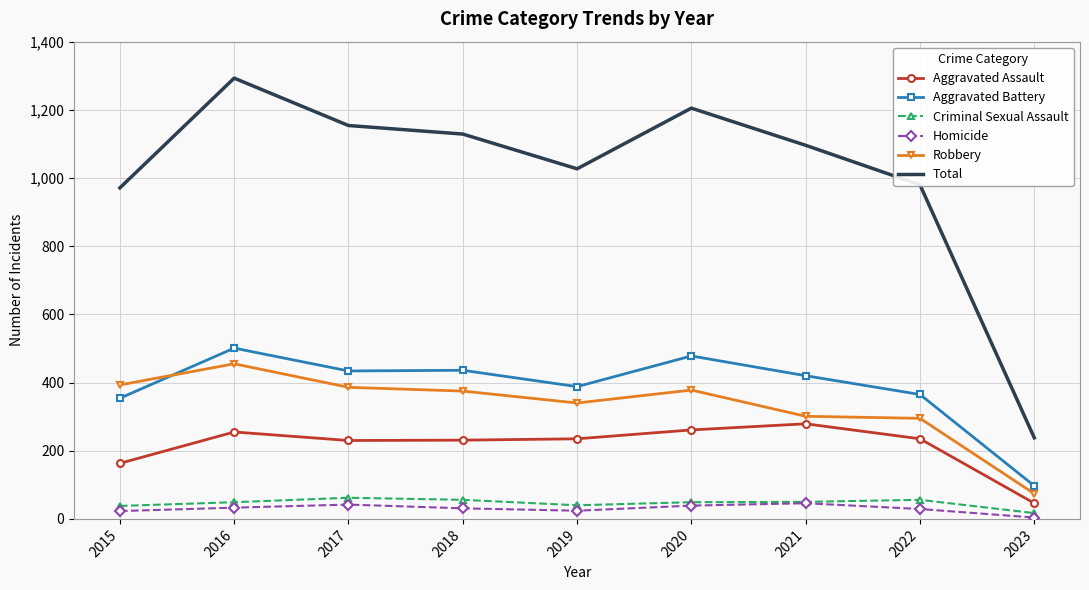

Is the value of Total at 2018 greater than the value of Robbery at 2022?

Yes